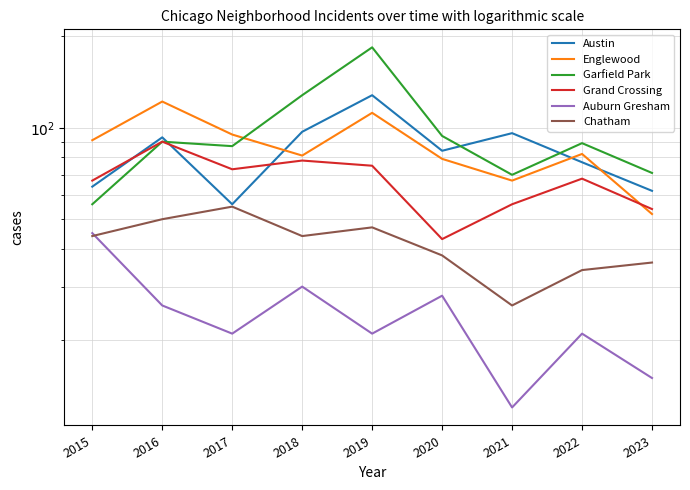

Reading left to right, list all the values displayed in this chart.

Austin: 64	93	56	97	128	84	96	77	62
Englewood: 91	122	95	81	112	79	67	82	52
Garfield Park: 56	90	87	128	184	94	70	89	71
Grand Crossing: 67	90	73	78	75	43	56	68	54
Auburn Gresham: 45	26	21	30	21	28	12	21	15
Chatham: 44	50	55	44	47	38	26	34	36